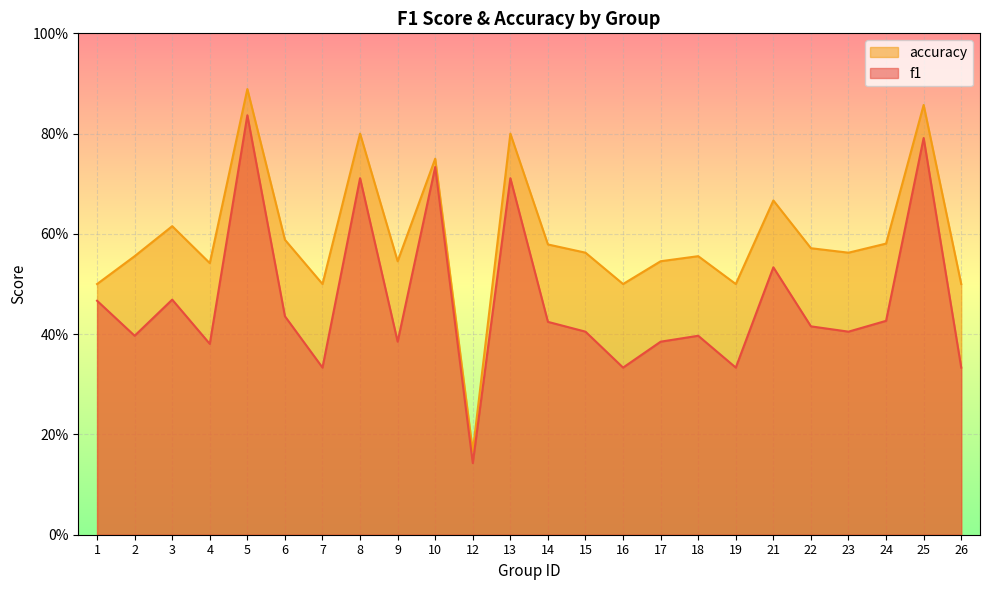

The value of accuracy at 25 is 1.2. True or false?

False